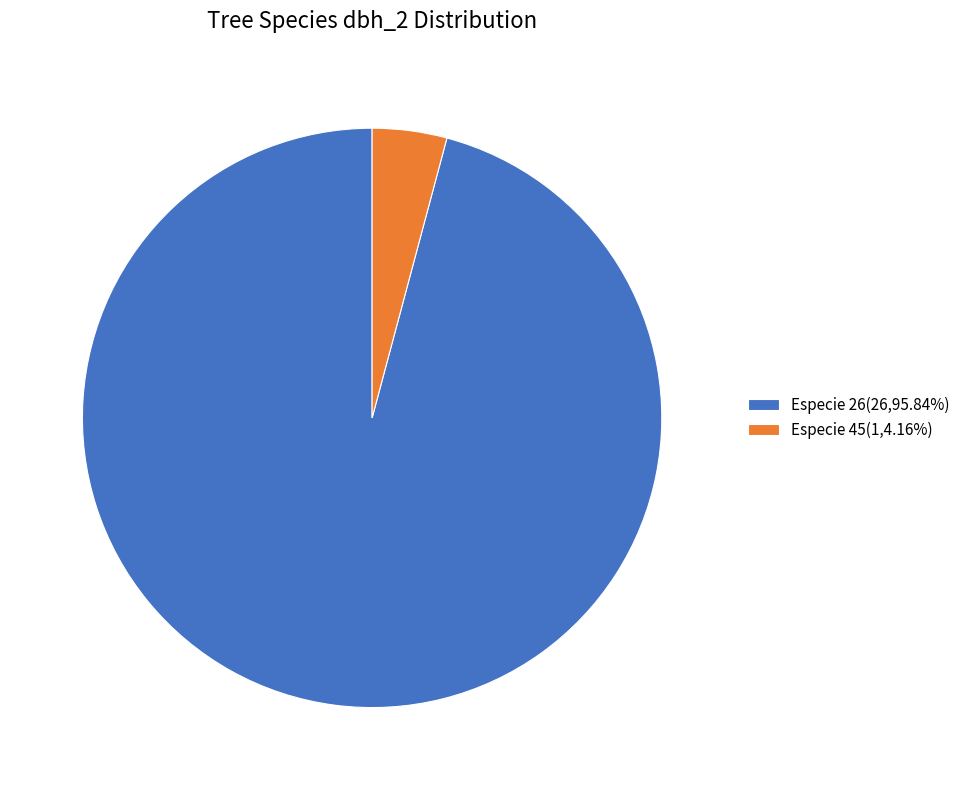

Is there any slice that represents more than half of the pie?

Yes